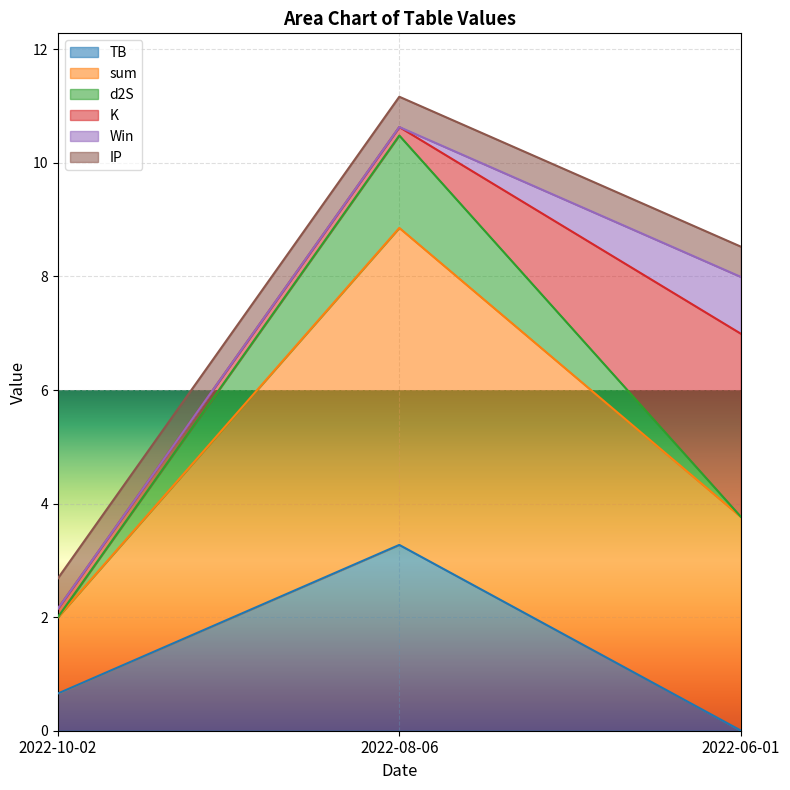

Which category has the highest value across all series?

2022-08-06